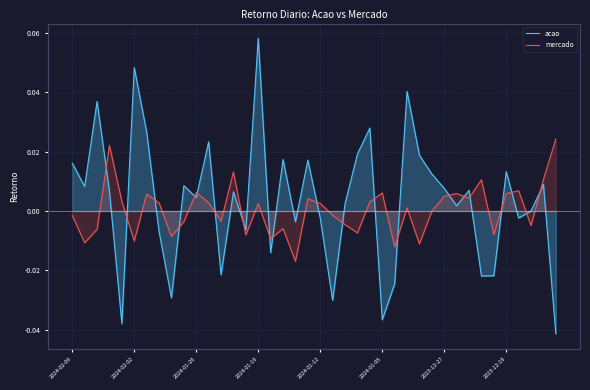

At 13, list the series in order from largest to smallest.

mercado, acao